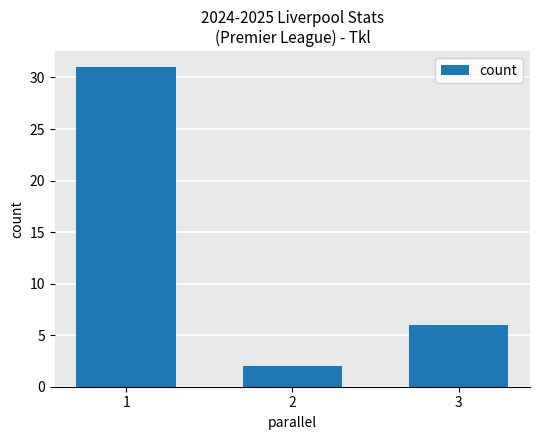

Count the number of categories in the chart.

3